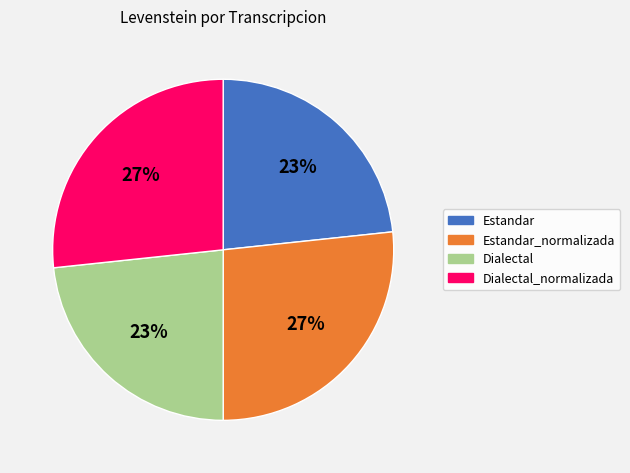

What is the ratio of the value at Estandar to the value at Estandar_normalizada?

0.9